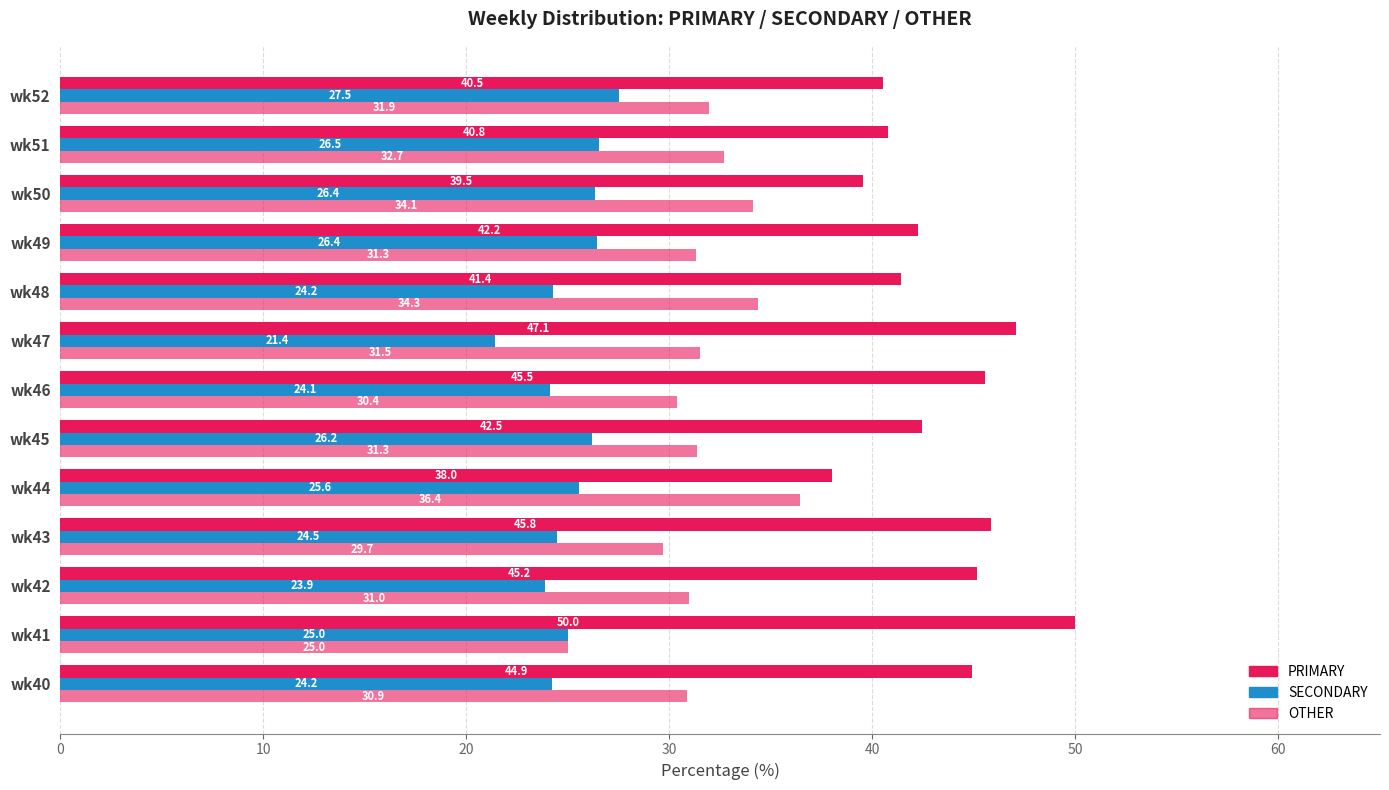

How many data points in SECONDARY are less than 25?

6